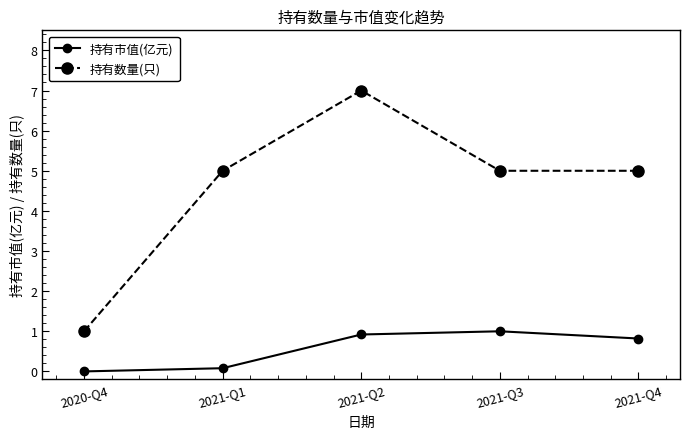

How many data points does each series have?

5